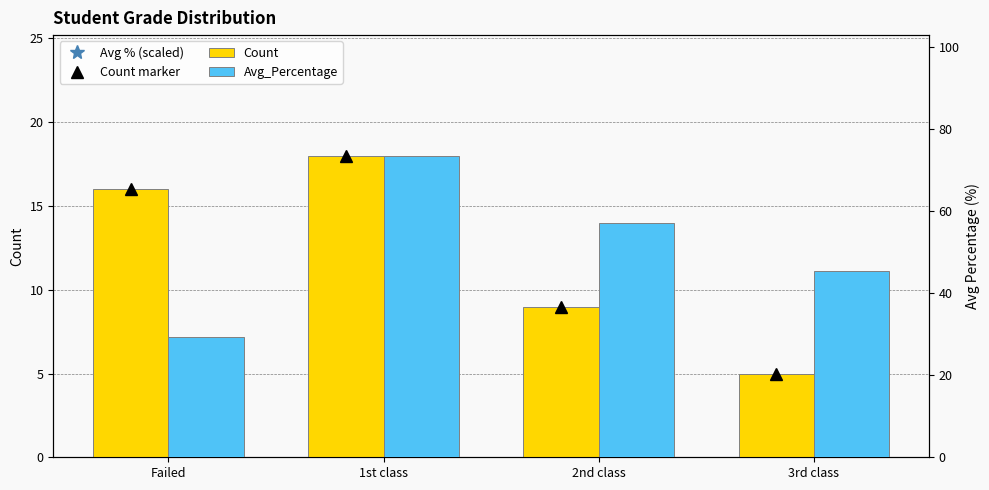

How many Count values are between 9 and 18?

3